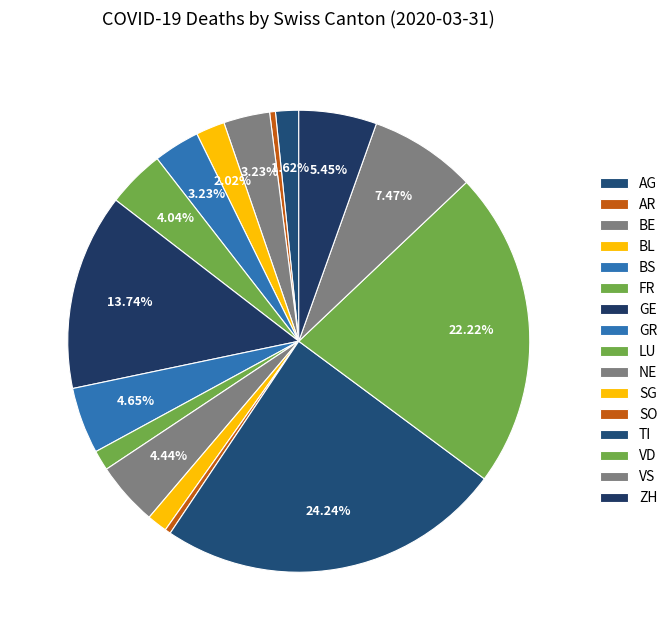

Which category has the smallest portion of the pie?

AR